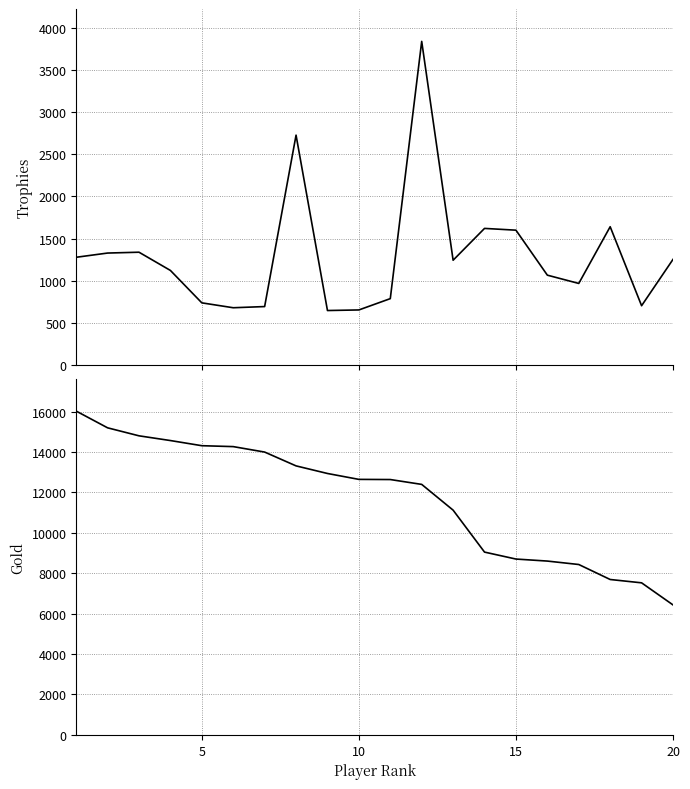

At 20, list the series in order from largest to smallest.

Gold_2023-01-13, Trophies